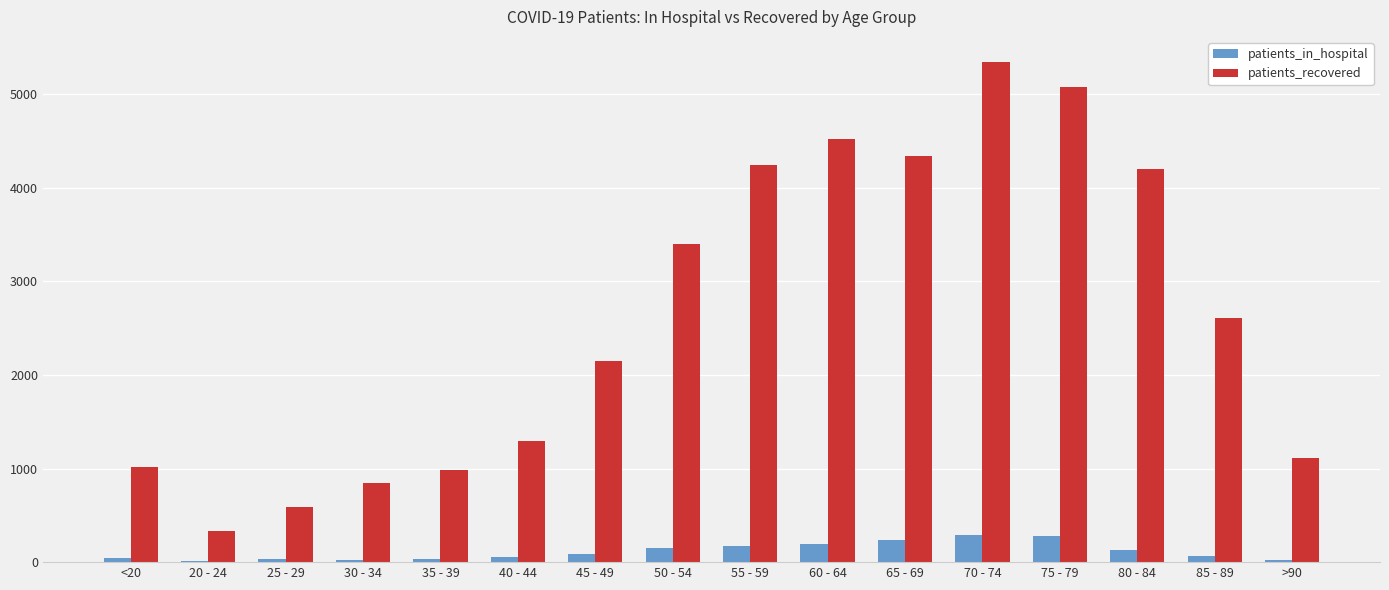

What value does the patients_in_hospital series have at 40 - 44, to the nearest 10?

50